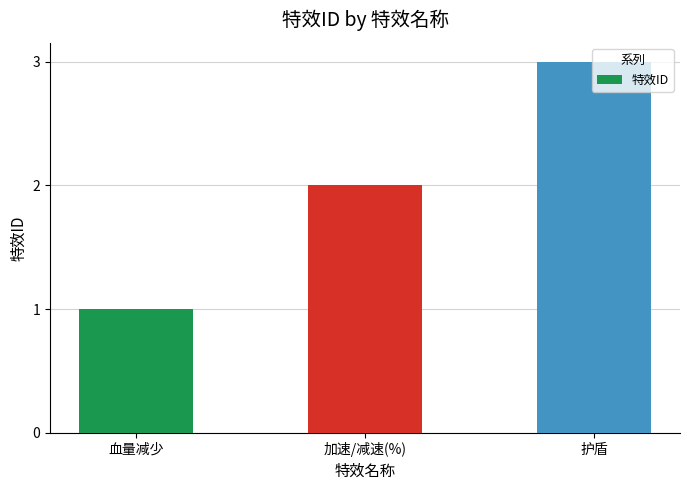

What is the label of the 2nd bar from the left?

加速/减速(%)